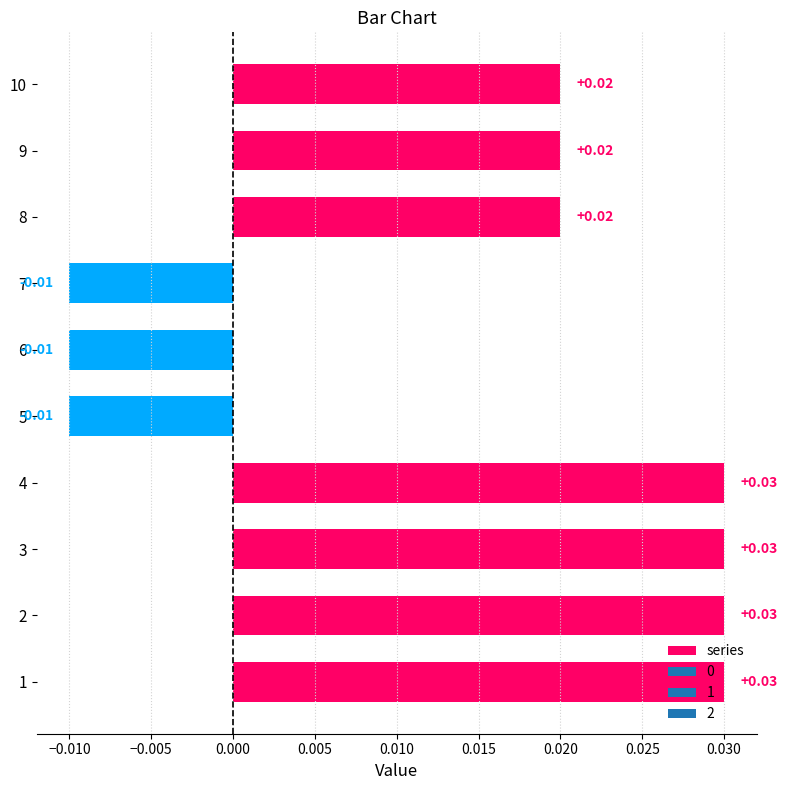

Which has a higher value, 7 or 3?

3